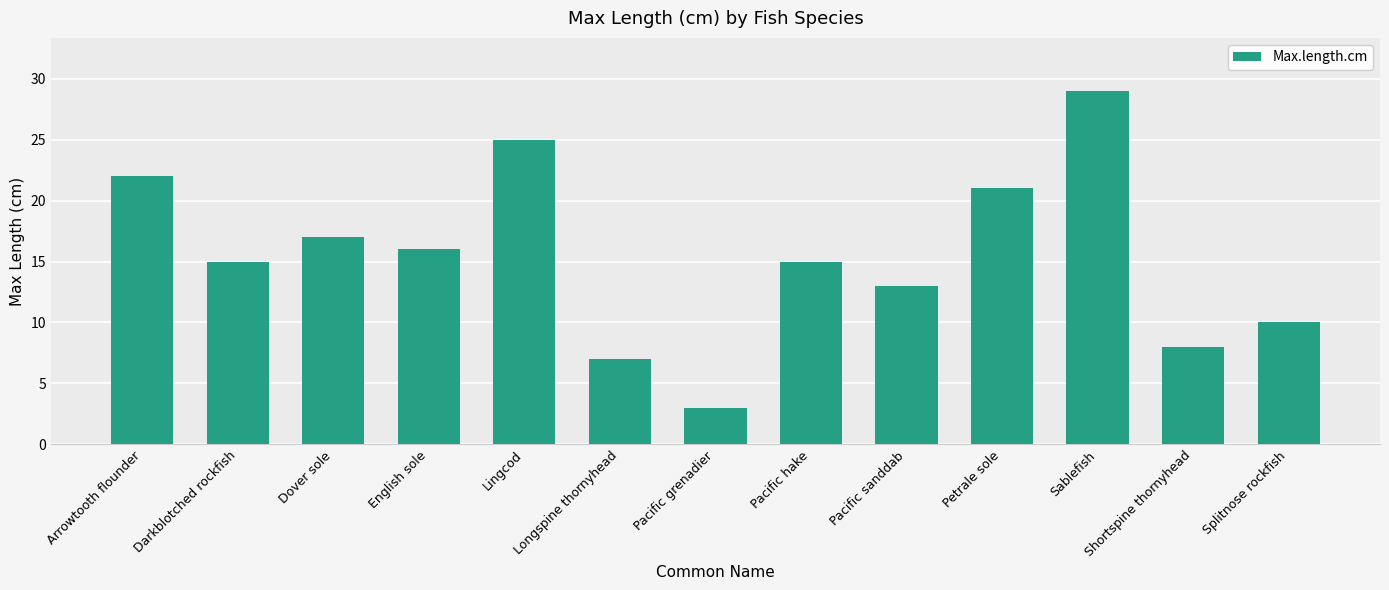

What is the label of the 7th bar from the right?

Pacific grenadier